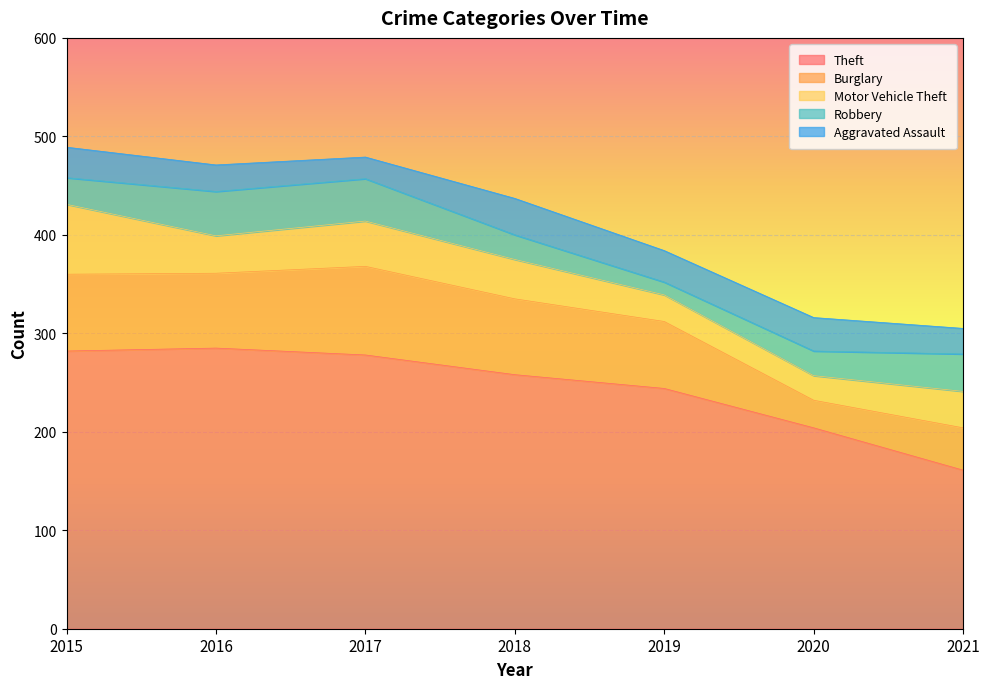

At 2021, list the series in order from smallest to largest.

Aggravated Assault, Motor Vehicle Theft, Robbery, Burglary, Theft